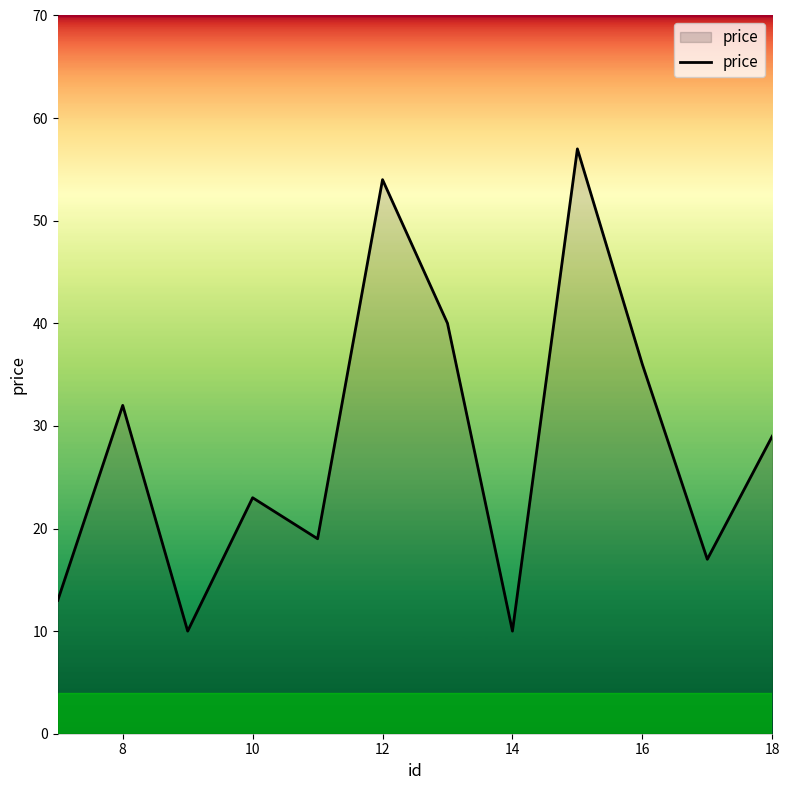

What is the minimum value shown in the chart?

10